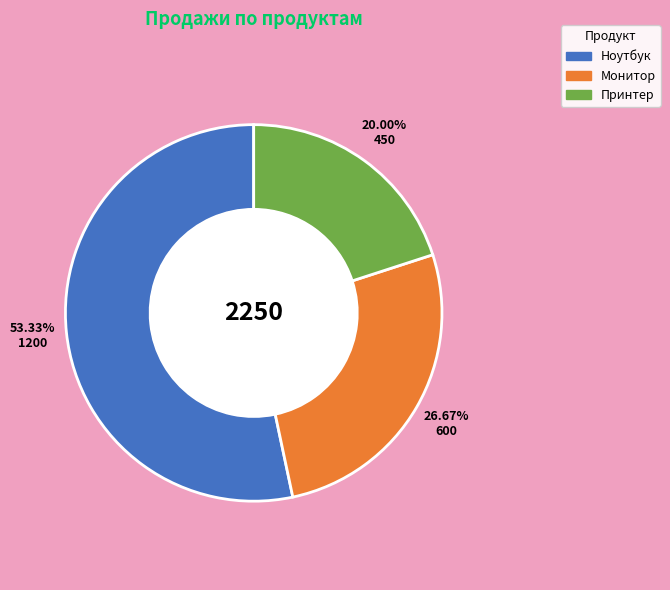

True or false: Монитор accounts for 27% of the total.

True